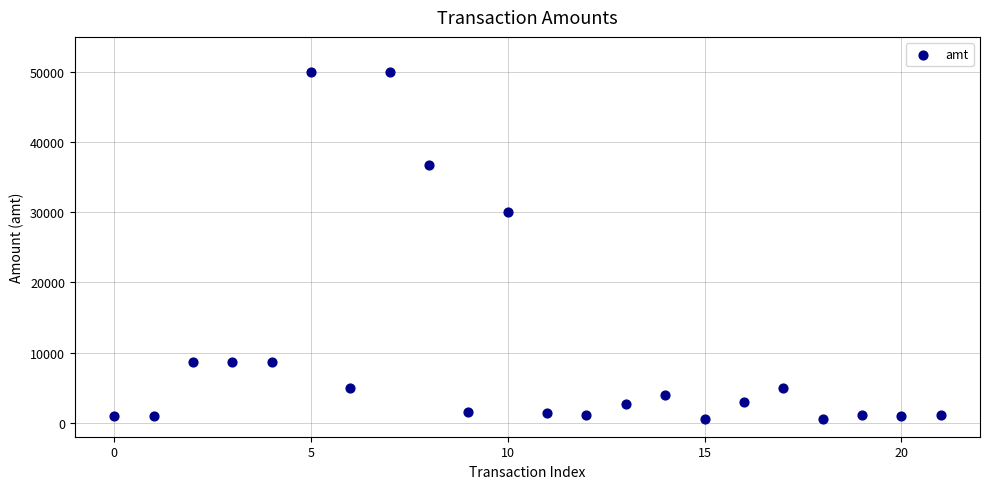

What is the range of Y values (max minus min)?

49500